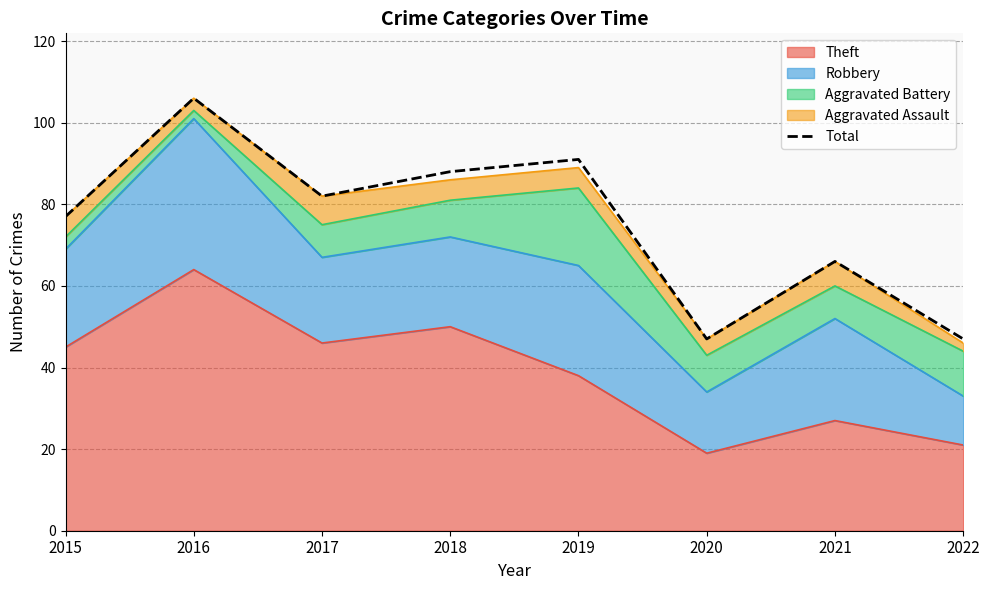

How many values are below 82?

4